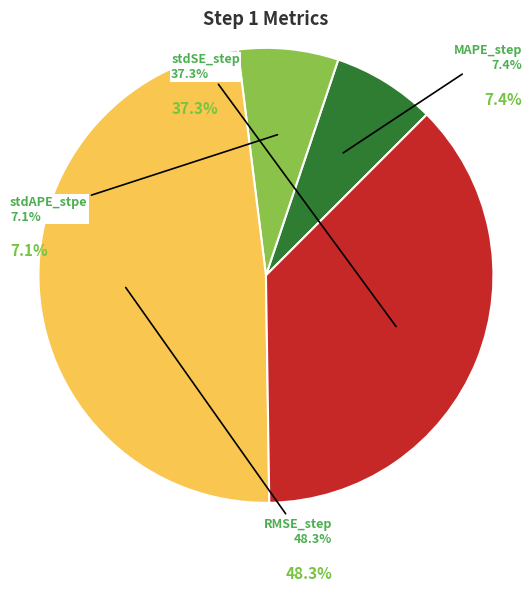

To the nearest percent, what percentage of the pie is stdSE_step?

37%